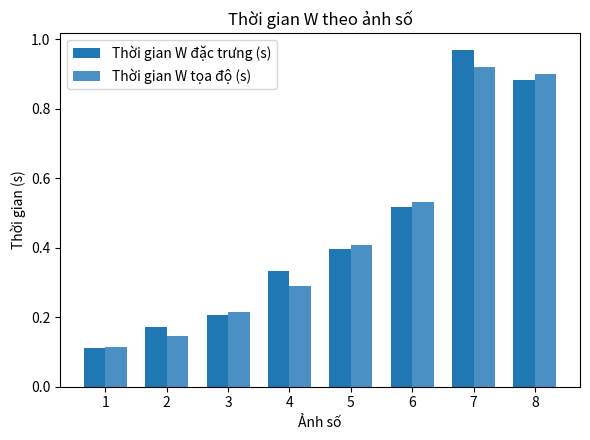

What is the sum of the Thời gian W tọa độ (s) values at 7 and 3?

1.1